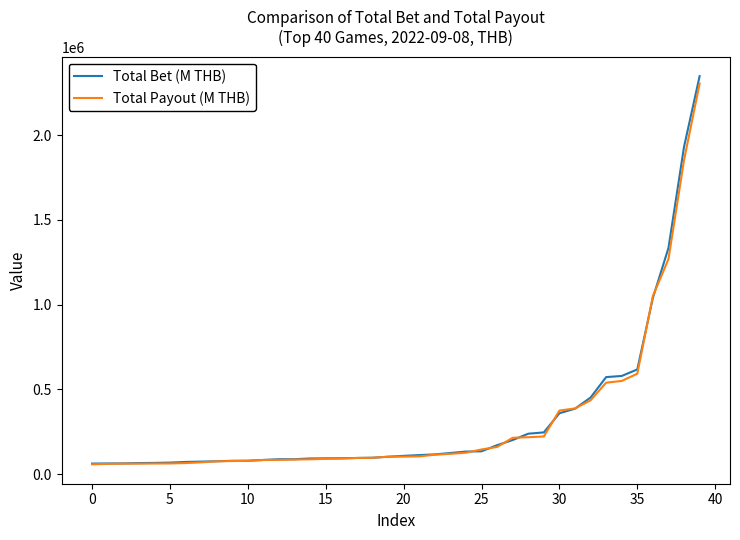

Which series has the widest spread of values?

Total Bet (M THB)